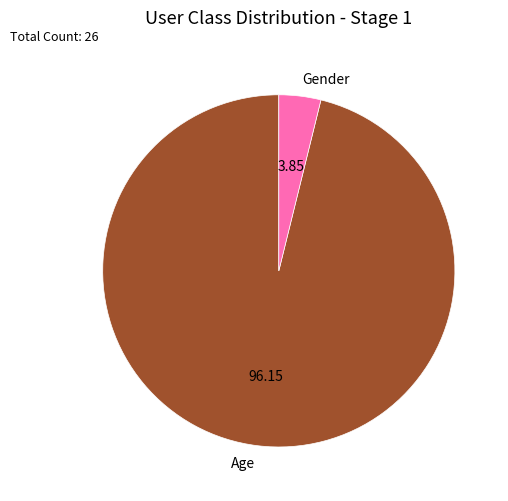

What is the smallest slice in the pie chart?

Gender